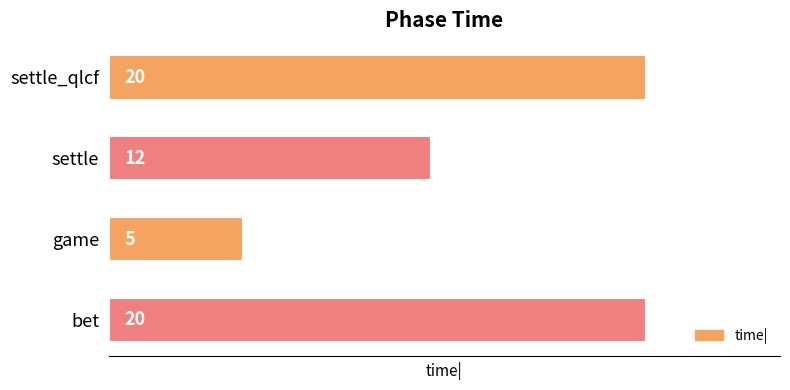

What is the greatest value displayed?

20